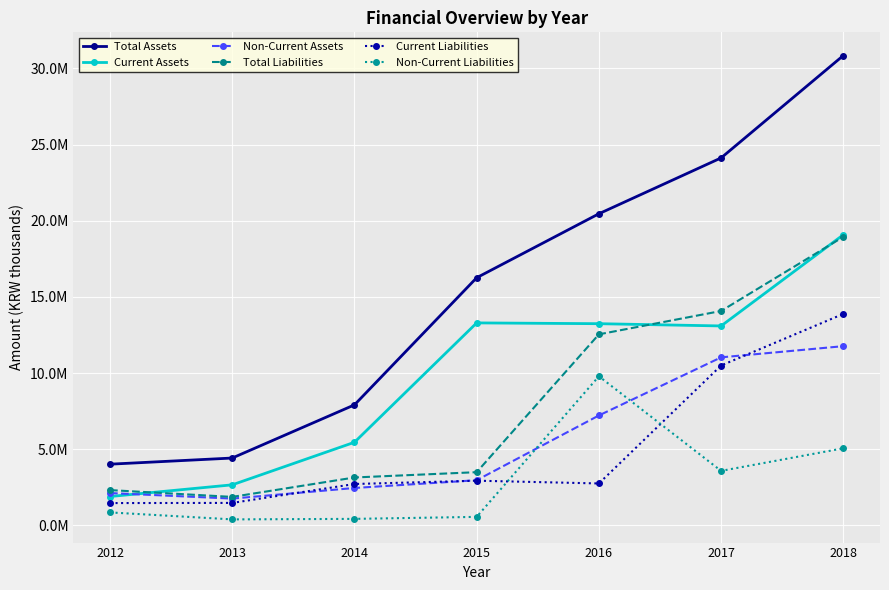

True or false: Non-Current Liabilities and Current Liabilities cross at least once.

True